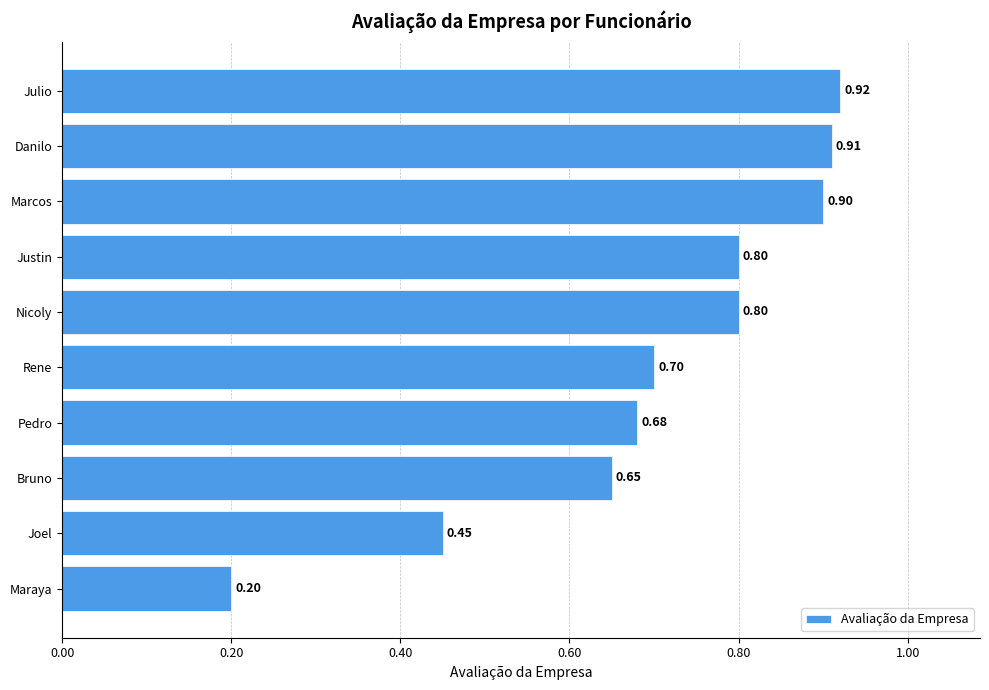

At which label is the value closest to 0?

Maraya